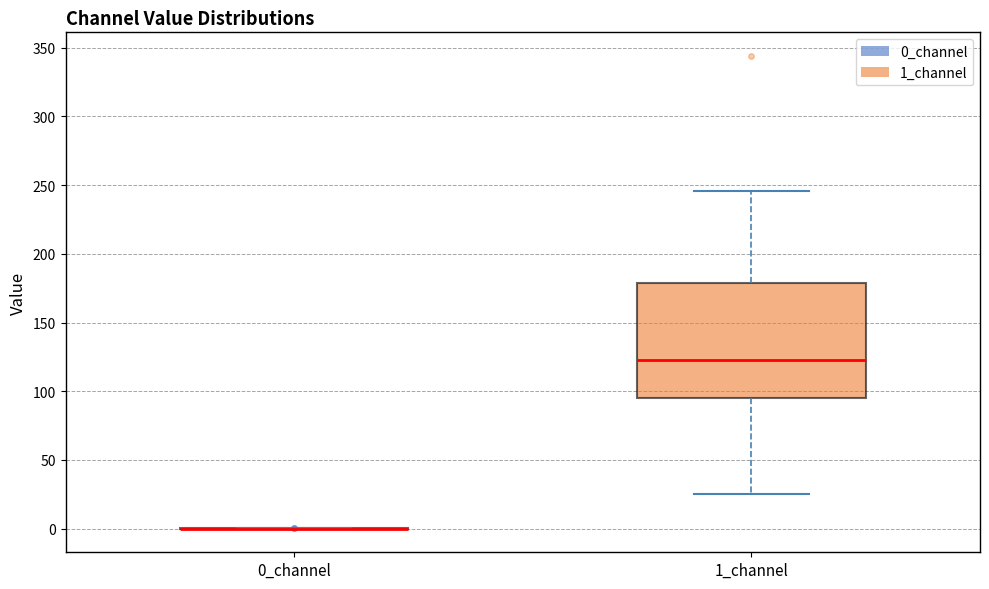

Reading left to right, transcribe this box plot: for each box, give where its median line is, the range the box spans, and where its two whiskers end, as read against the y-axis. The values are not printed on the chart, so give them approximately, as read against the axis.

0_channel: box collapsed to a line at 0, whiskers 0 to 0
1_channel: median 120, box 95 to 180, whiskers 25 to 245